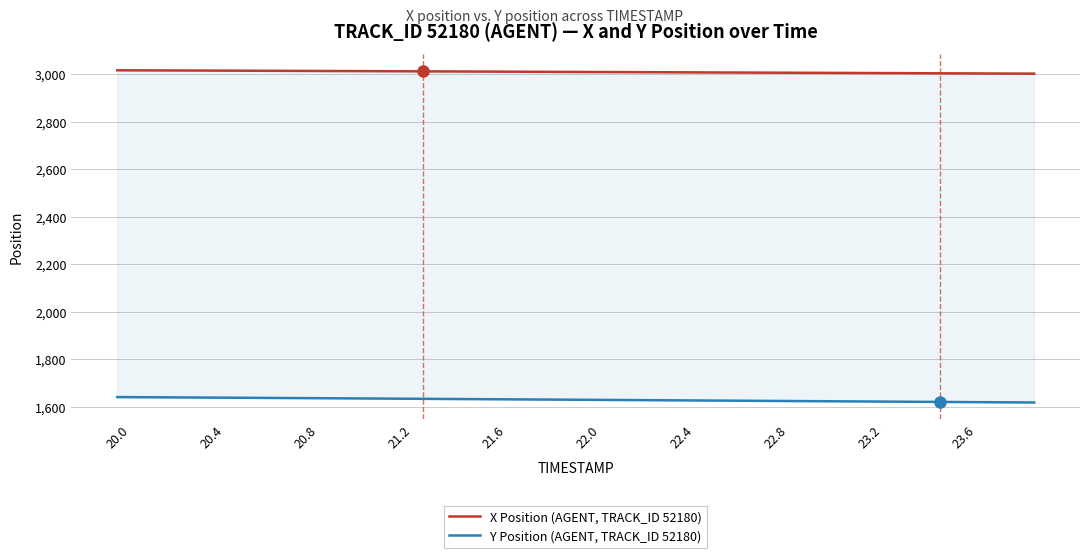

What is the difference between the second highest and minimum values in the X Position (AGENT, TRACK_ID 52180) series?

13.8